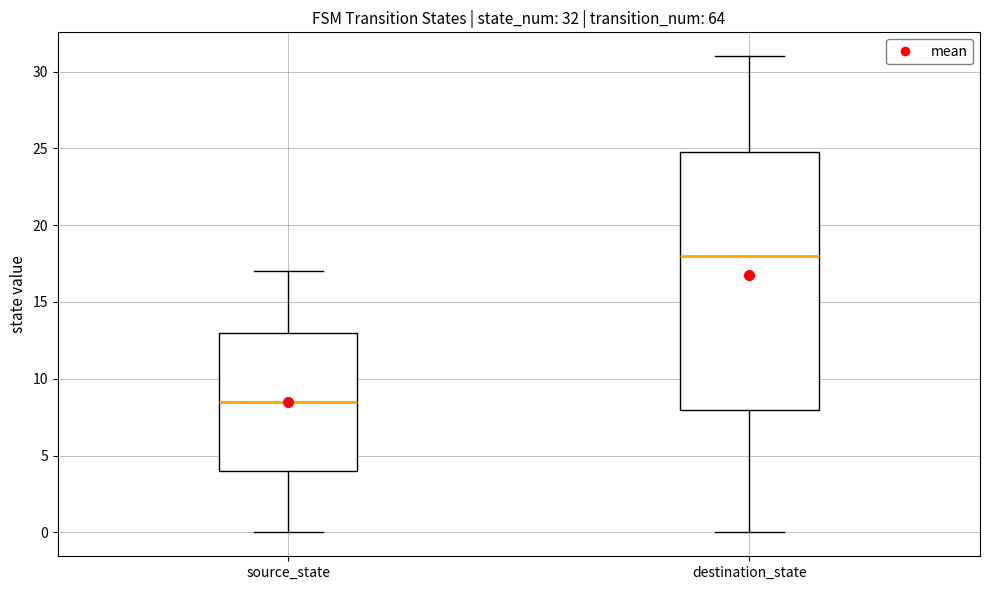

Comparing the boxes themselves (not the whiskers), which one is the tallest?

destination_state